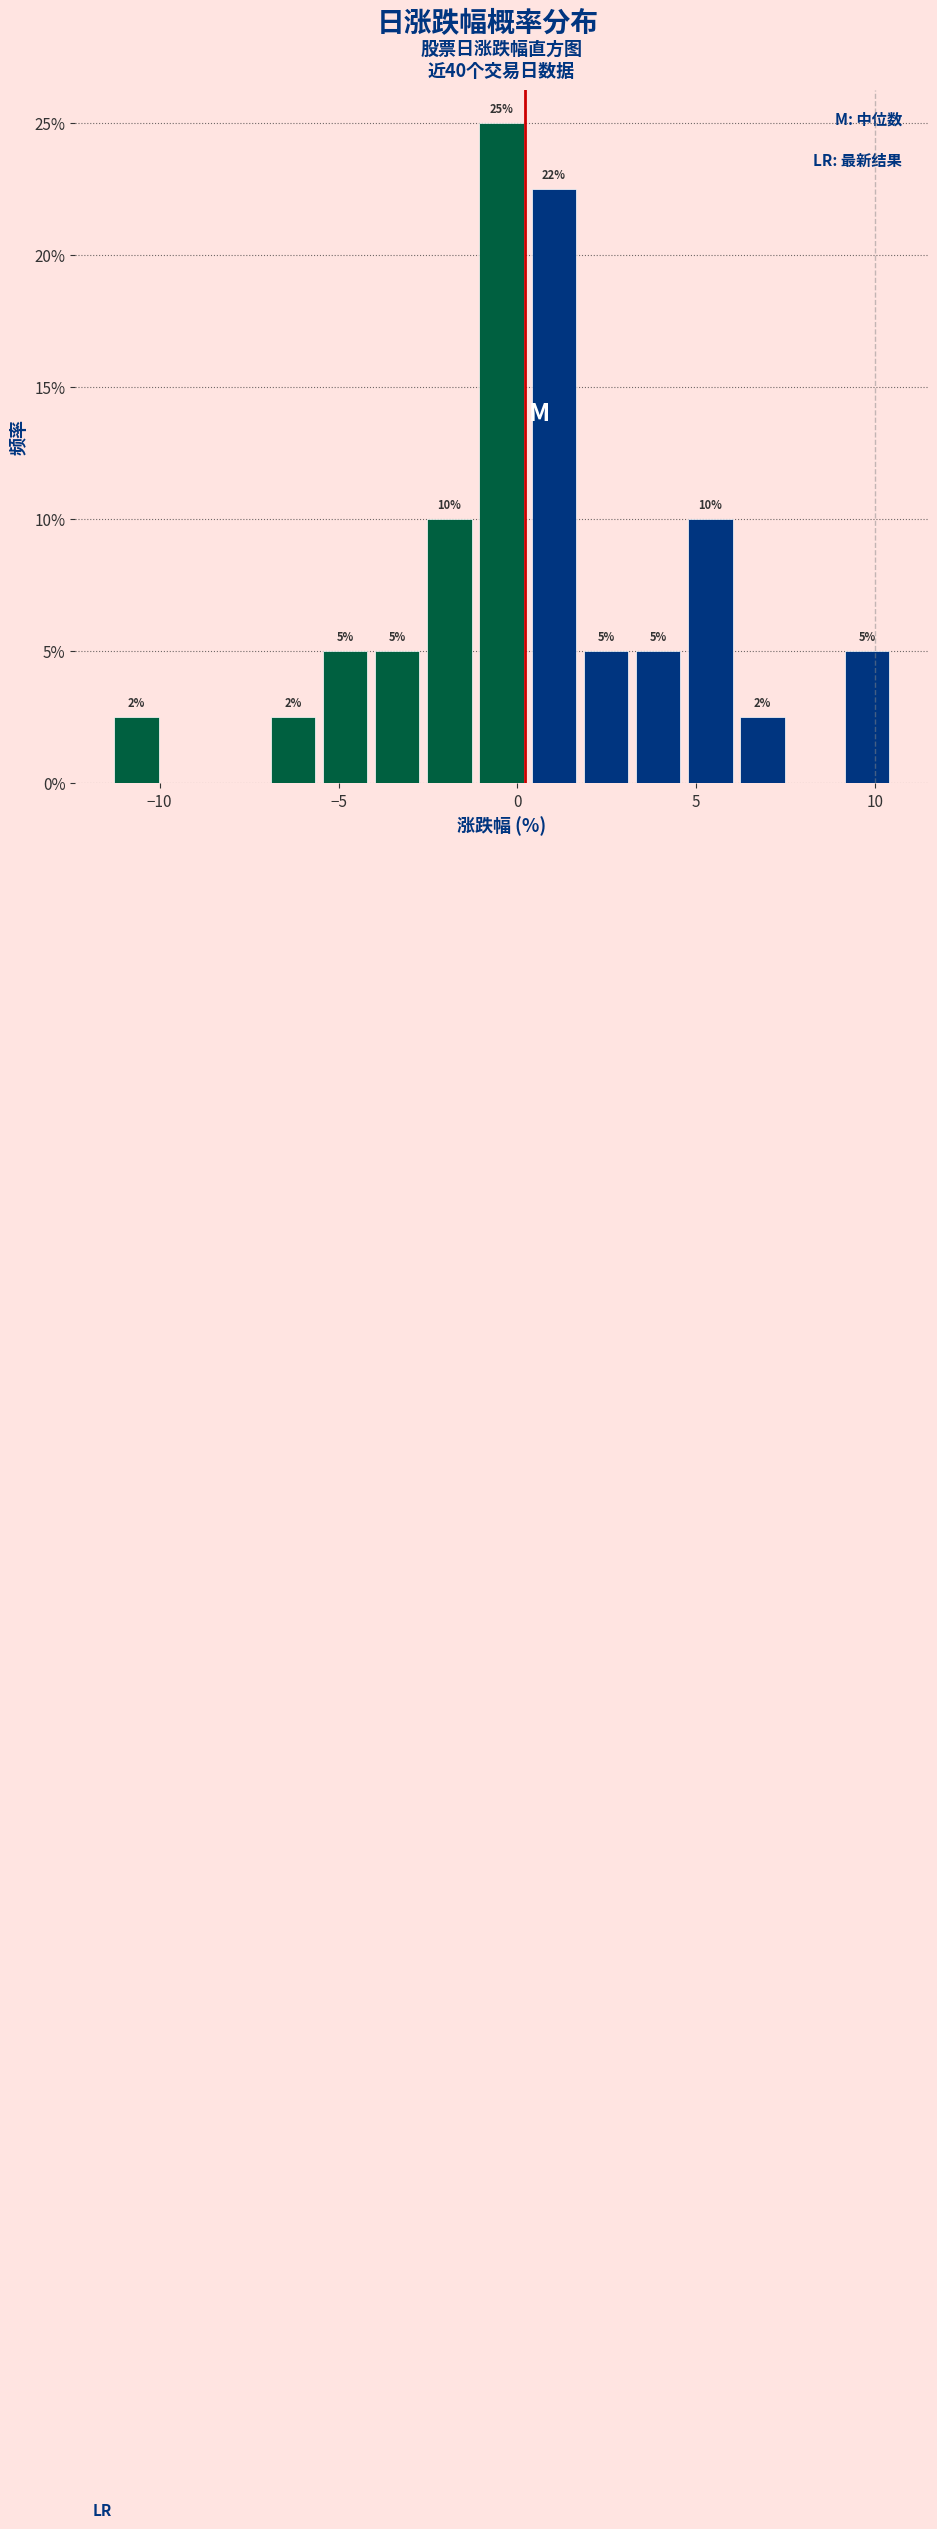

Around what value on the x-axis is the tallest bar? Give the approximate position of its centre, as read against the axis.

-0.5